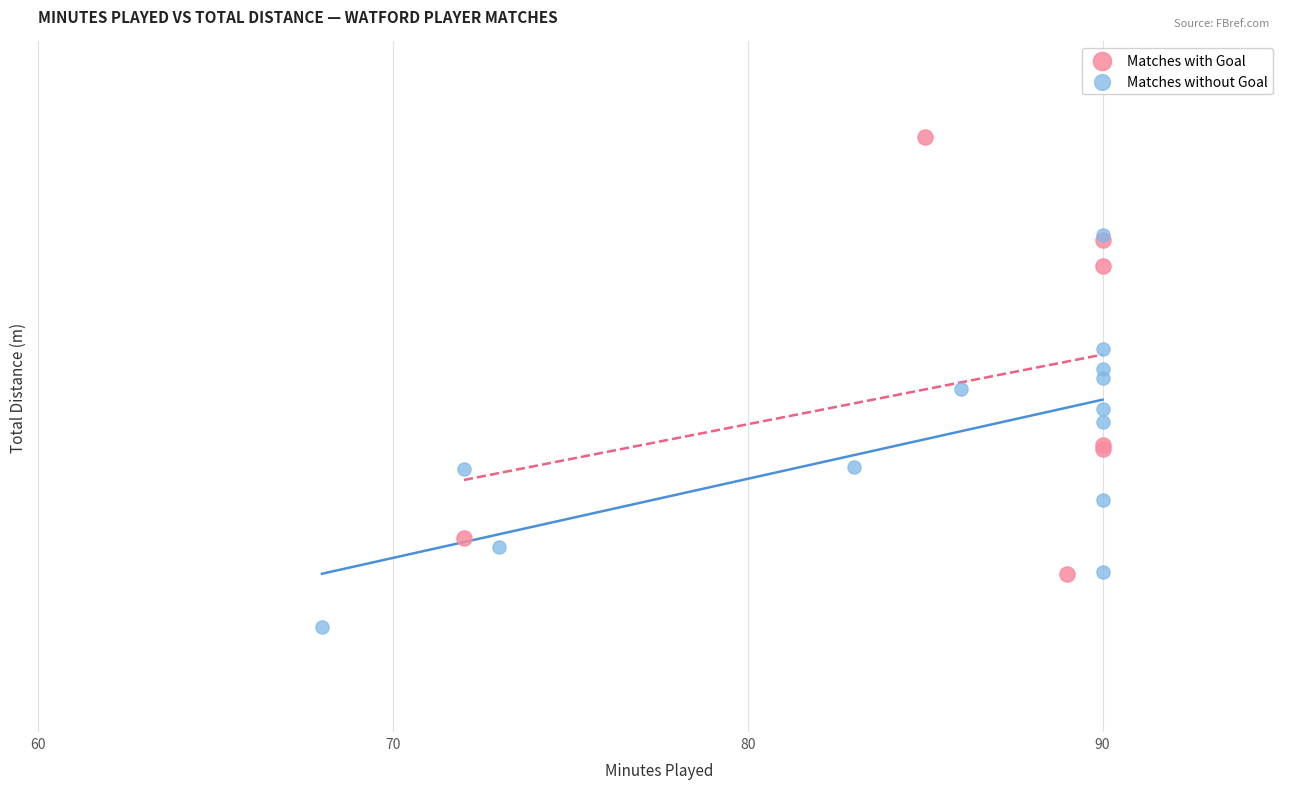

What are all the series names shown in the legend?

Matches with Goal, Matches without Goal